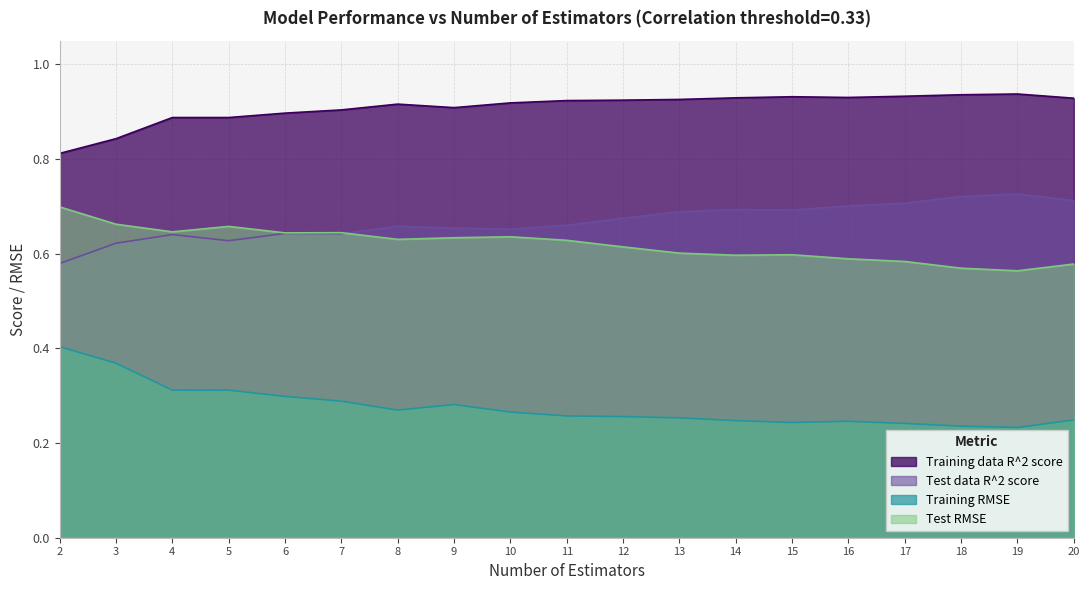

List the series in order of their peak value, highest first.

Training data R^2 score, Test data R^2 score, Test RMSE, Training RMSE